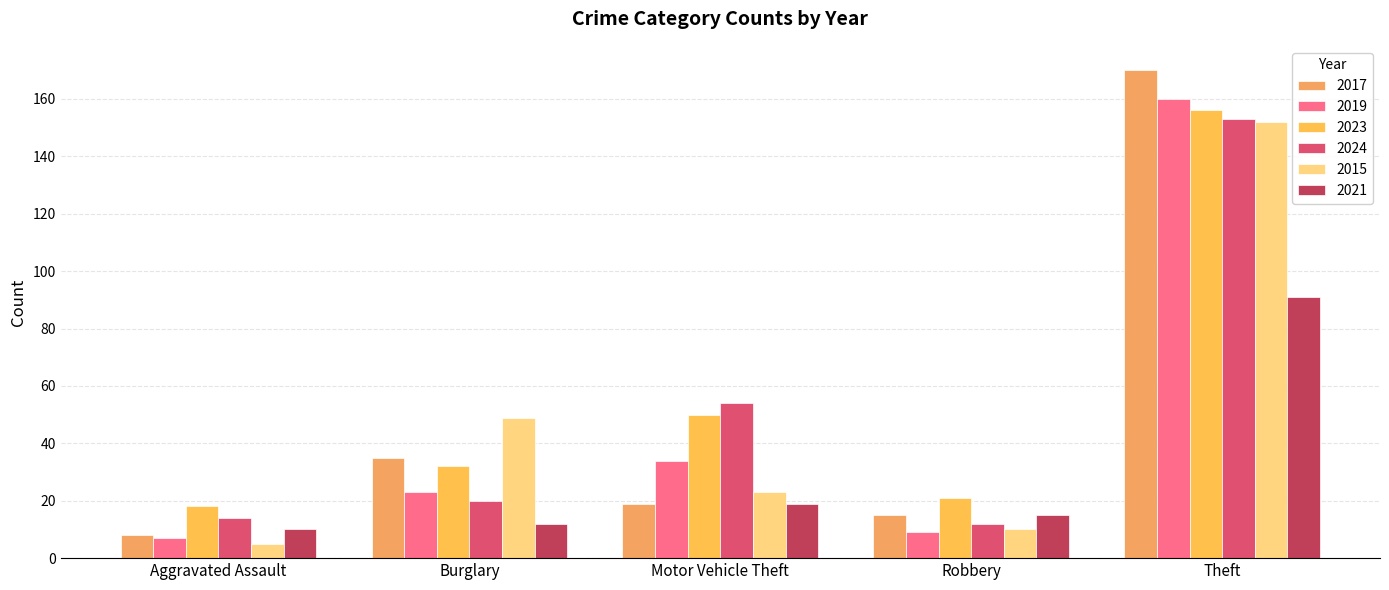

Count the number of data series in this chart.

6